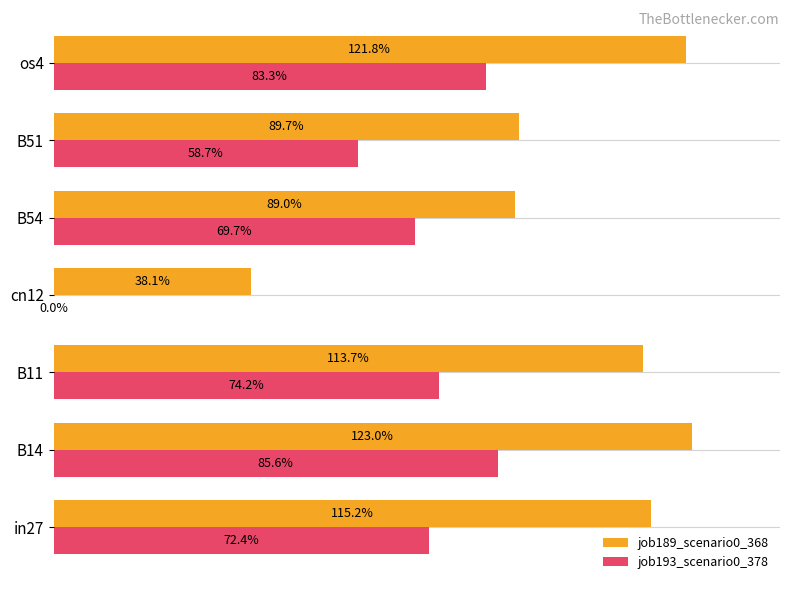

What are all the series names shown in the legend?

job189_scenario0_368, job193_scenario0_378